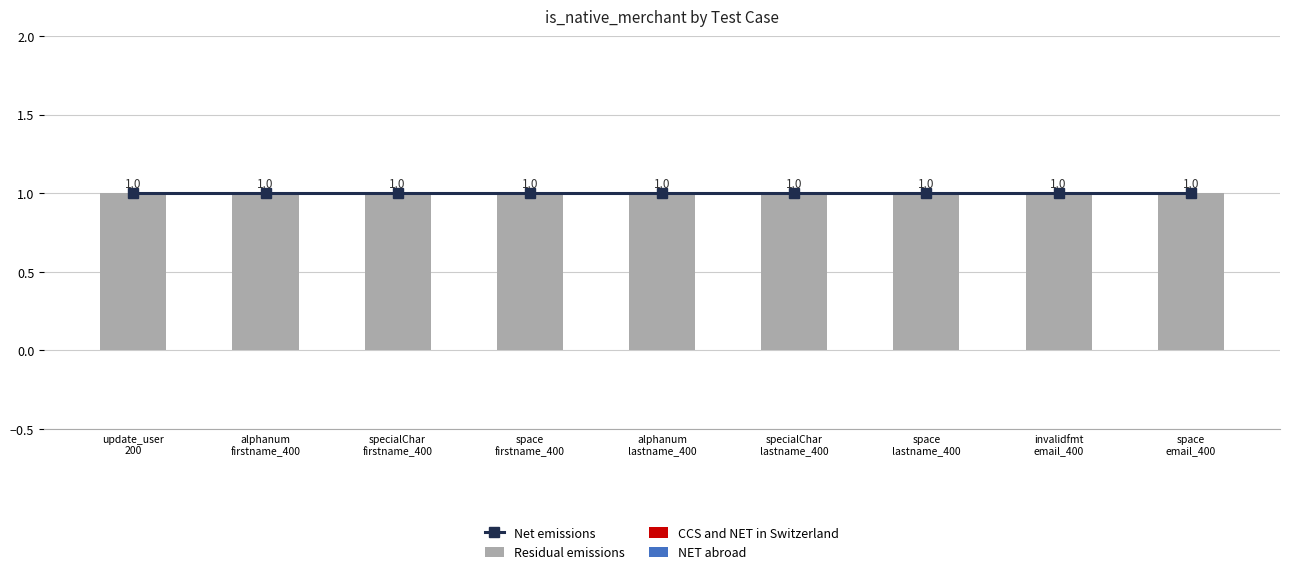

What is the difference between the highest and lowest values at update_user
200?

1